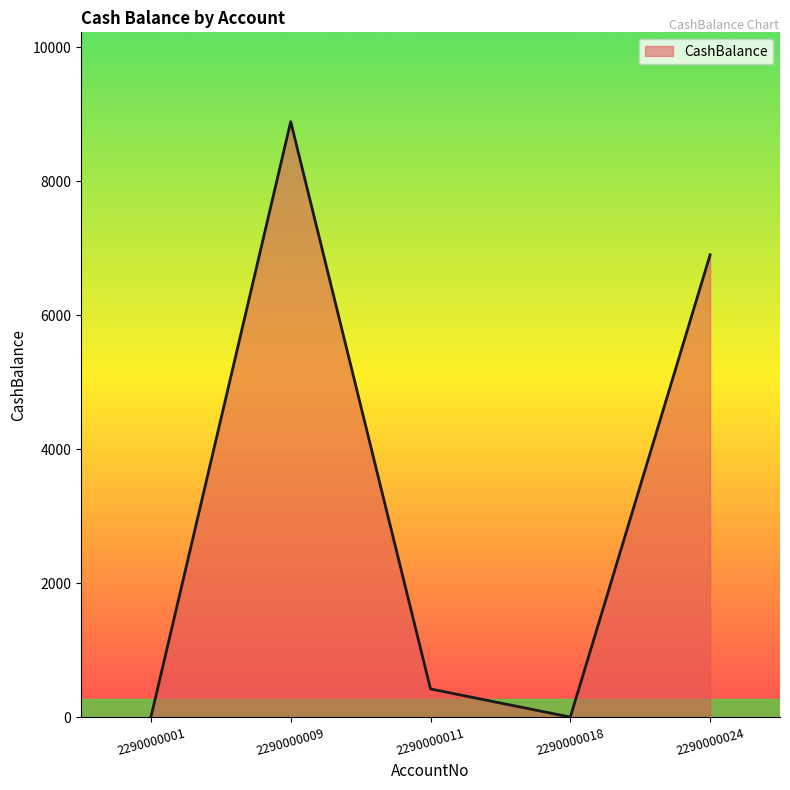

Where is the data nearest to the value 4444?

2290000024